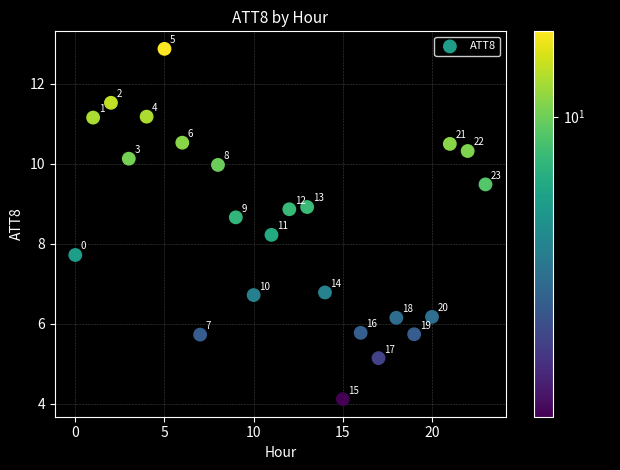

What is the range of Y values (max minus min)?

8.8